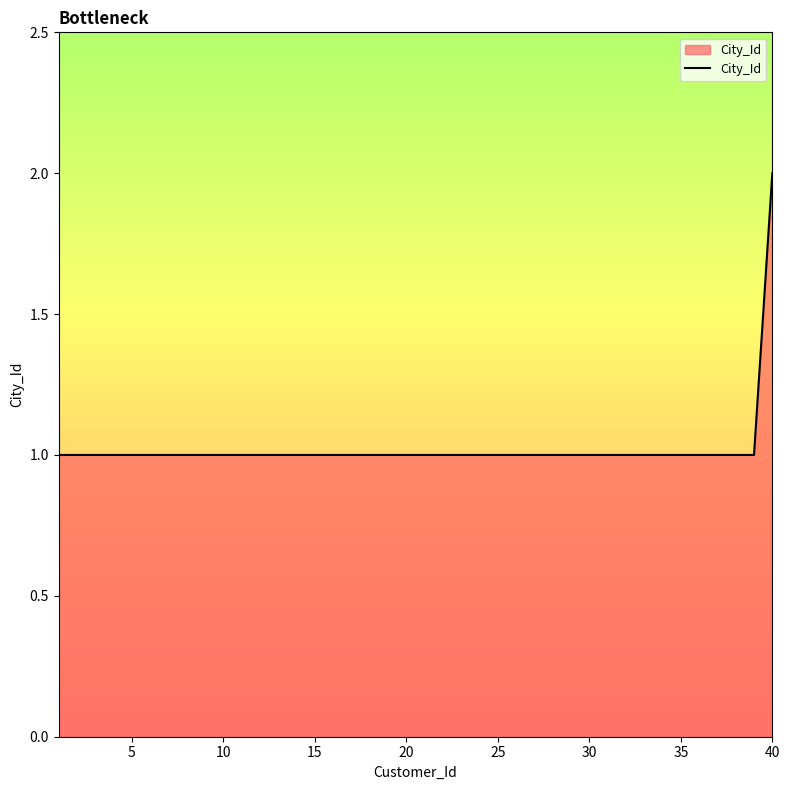

Does the chart have visible grid lines?

No